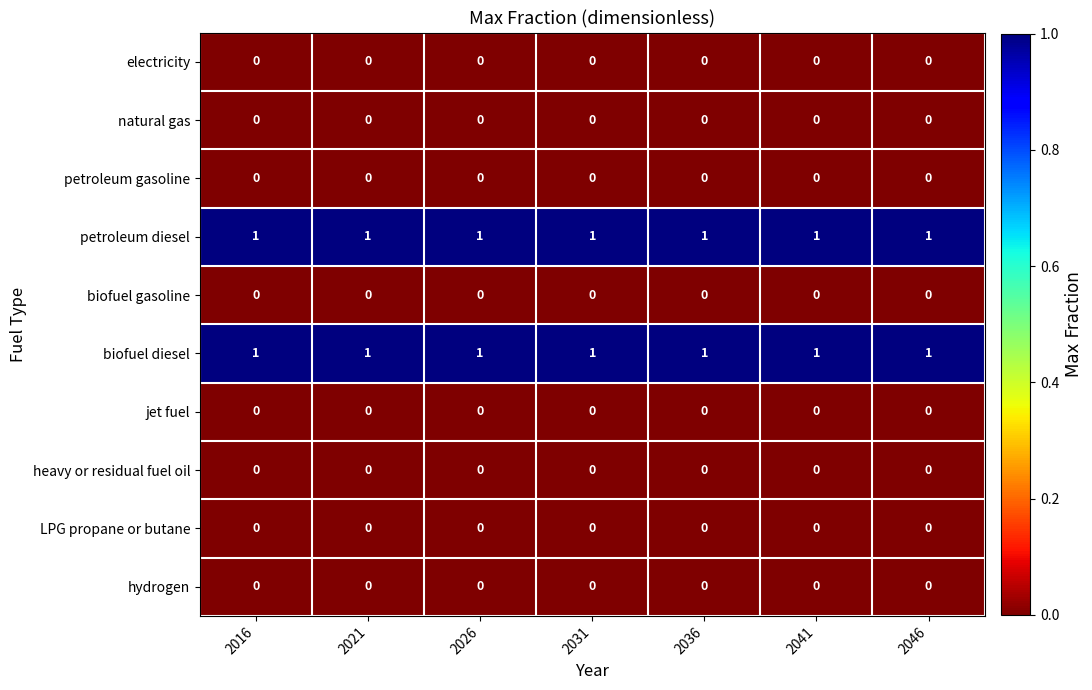

True or false: biofuel diesel has a value of 1 at 2026.

True